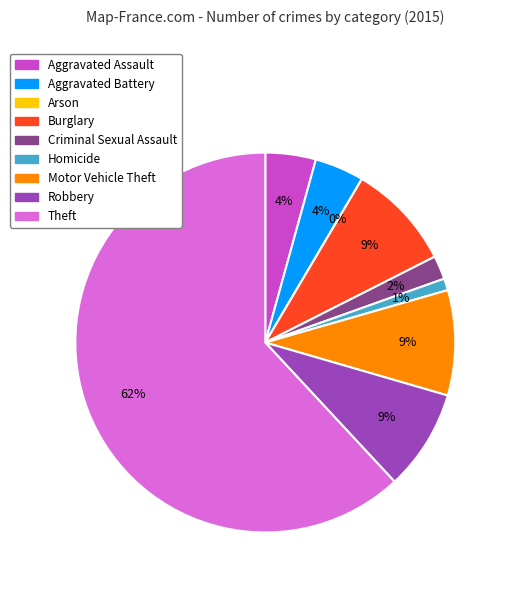

Which slice represents more than half of the pie?

Theft